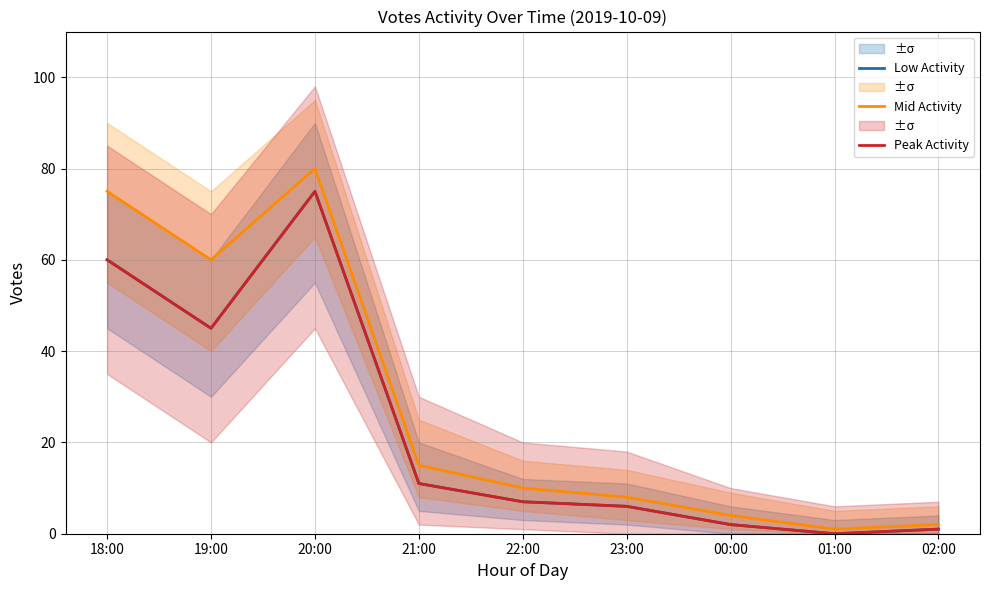

Which has a higher value, 21:00 or 23:00?

21:00